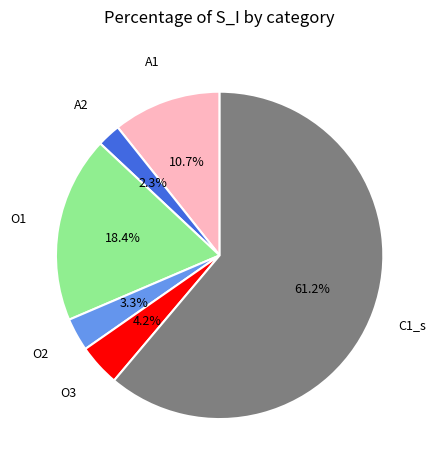

To the nearest percent, what is the average slice percentage?

17%